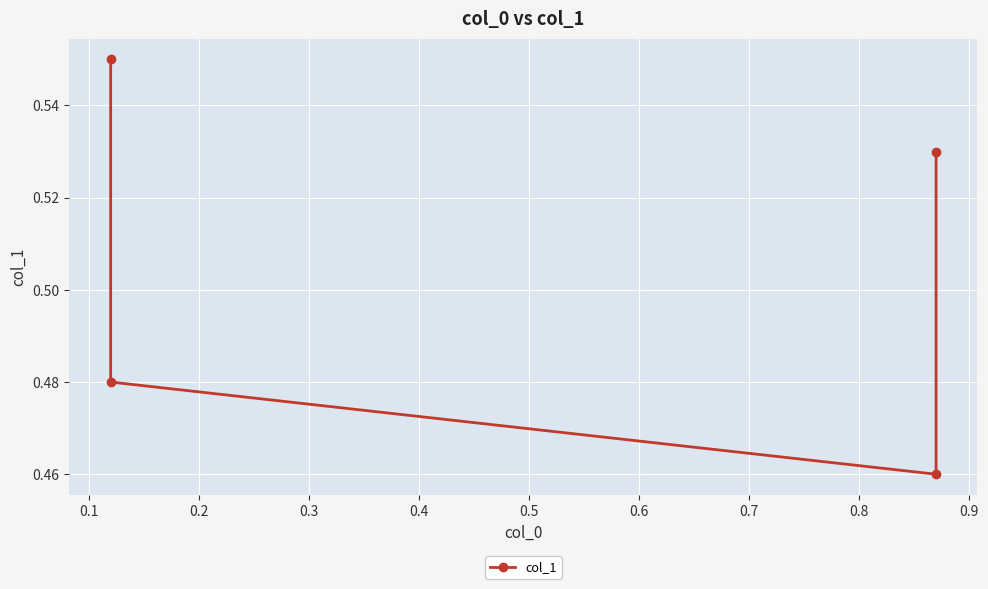

Count the values in the range 0 to 1.

4